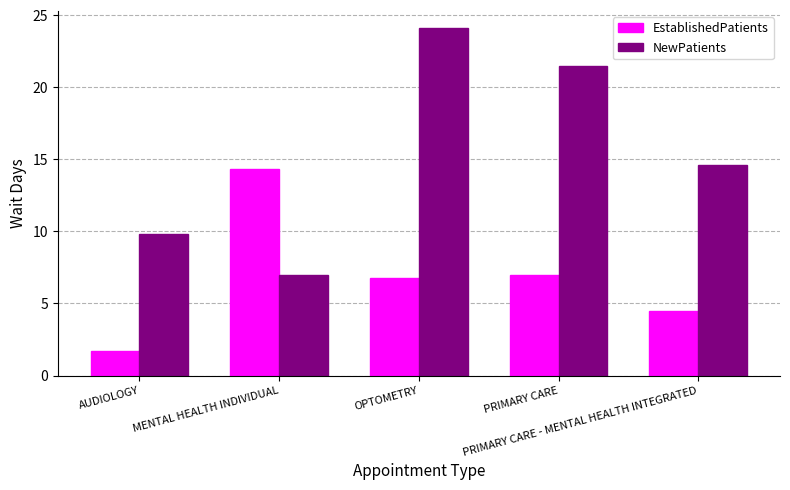

What is the difference between the second highest and second lowest values in the NewPatients series?

11.7